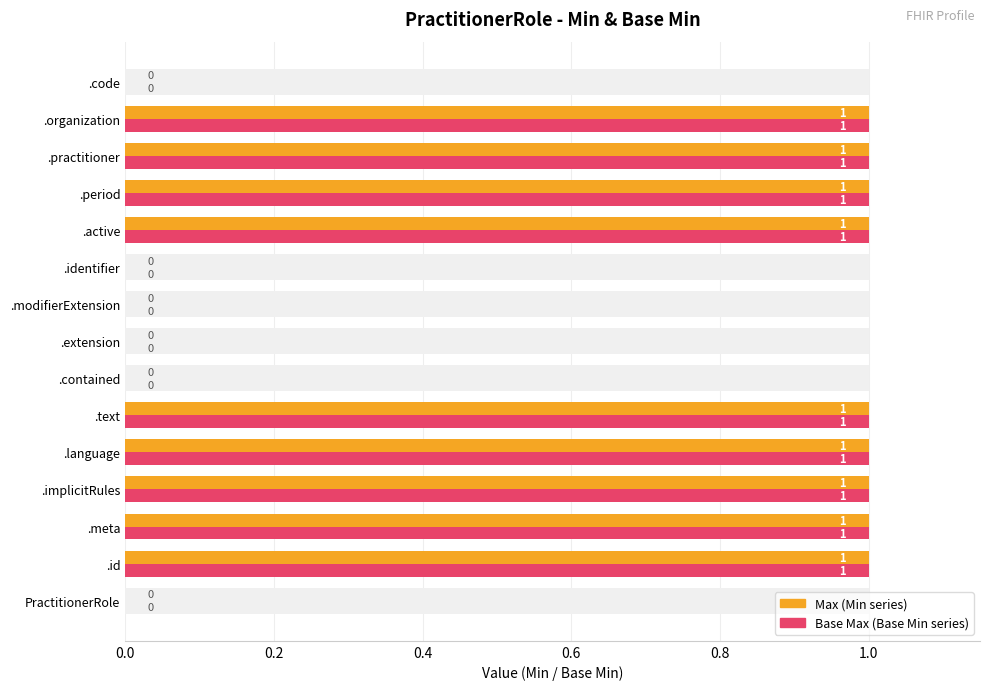

What is the difference between the maximum and second lowest values in the Max series?

1